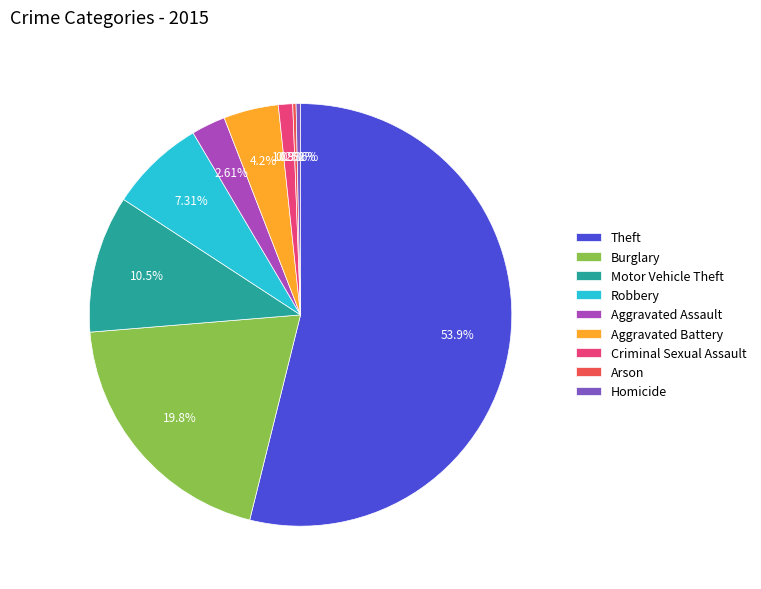

Is there a majority slice in this chart?

Yes